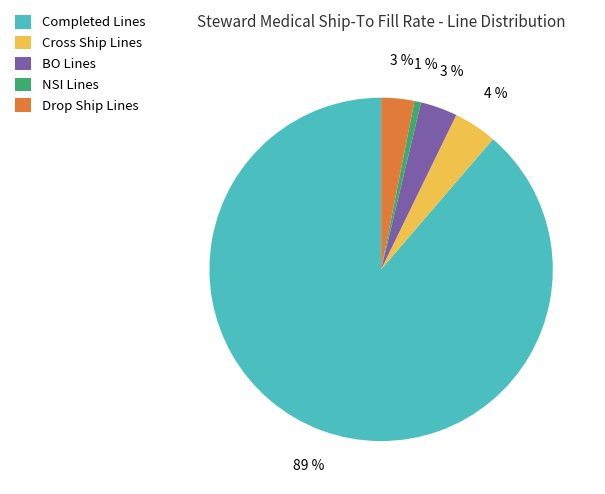

Is the sum of Drop Ship Lines and Completed Lines greater than half?

Yes